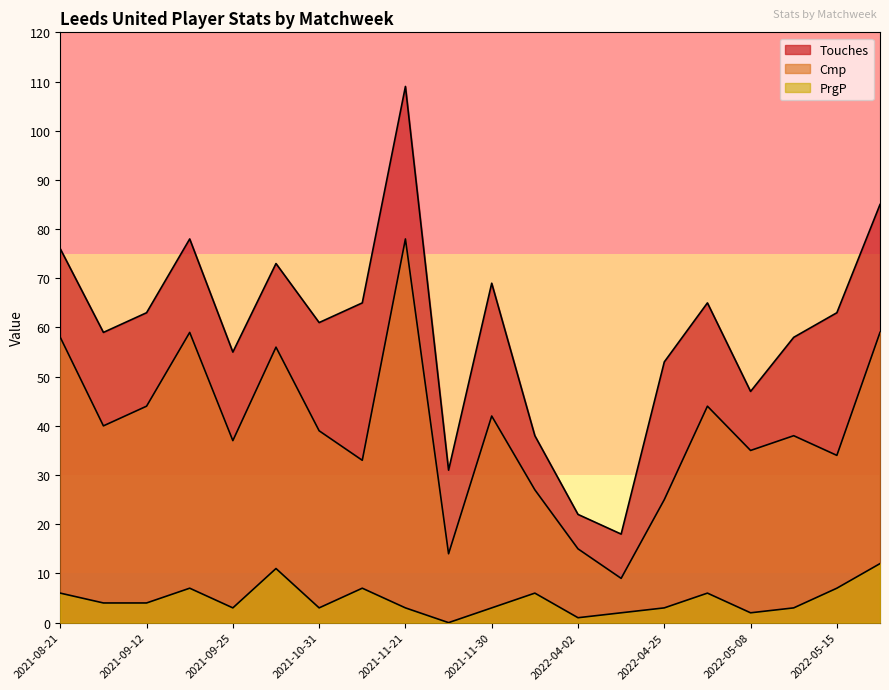

Which series has the largest total across all categories?

Touches